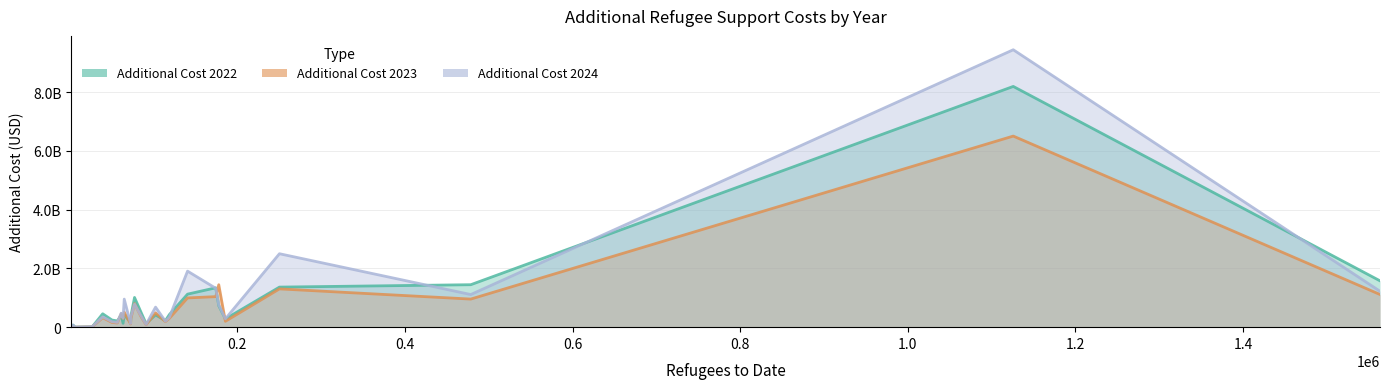

True or false: additional_cost_2023 and additional_cost_2024 intersect in this chart.

True